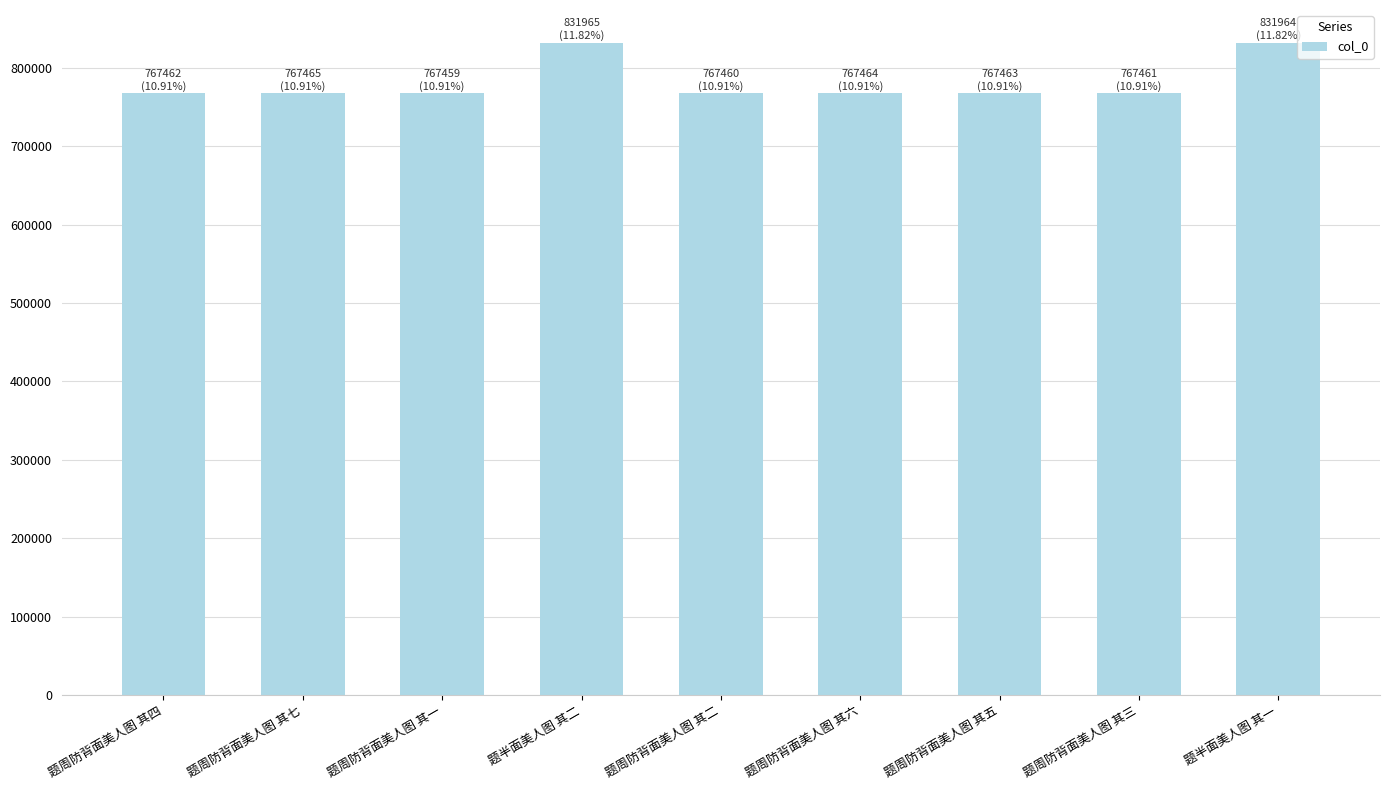

Count the number of data series in this chart.

1